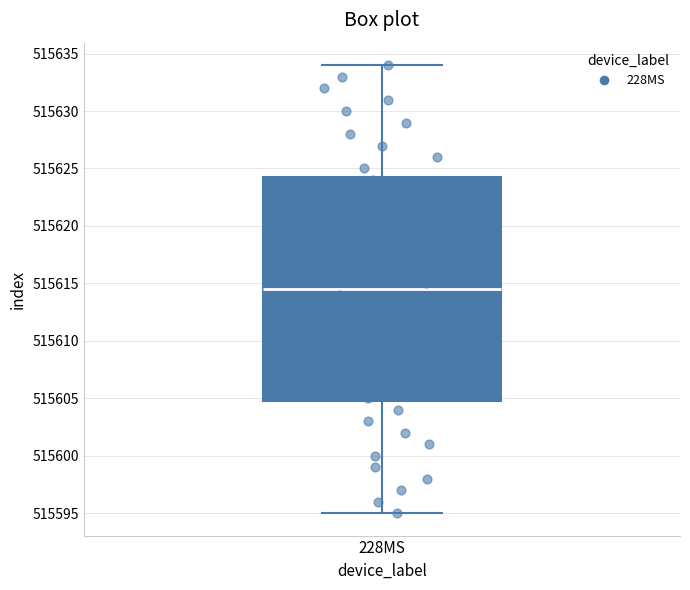

Transcribe this box plot: give where the median line is, the range the box spans, and where the two whiskers end, as read against the y-axis. The values are not printed on the chart, so give them approximately, as read against the axis.

median 515614.5, box 515605.0 to 515624.5, whiskers 515595.0 to 515634.0